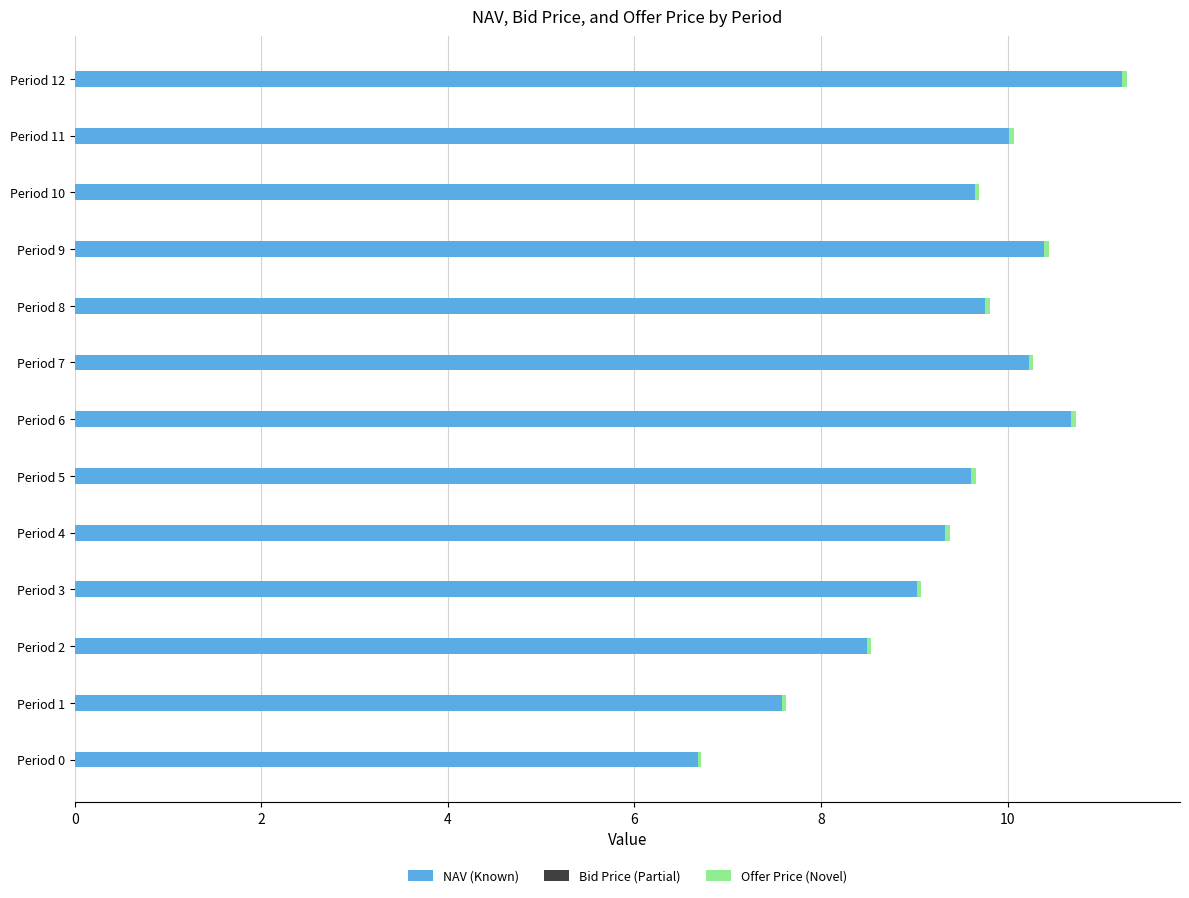

Count the Offer Price (Novel) values in the range 0 to 1.

13